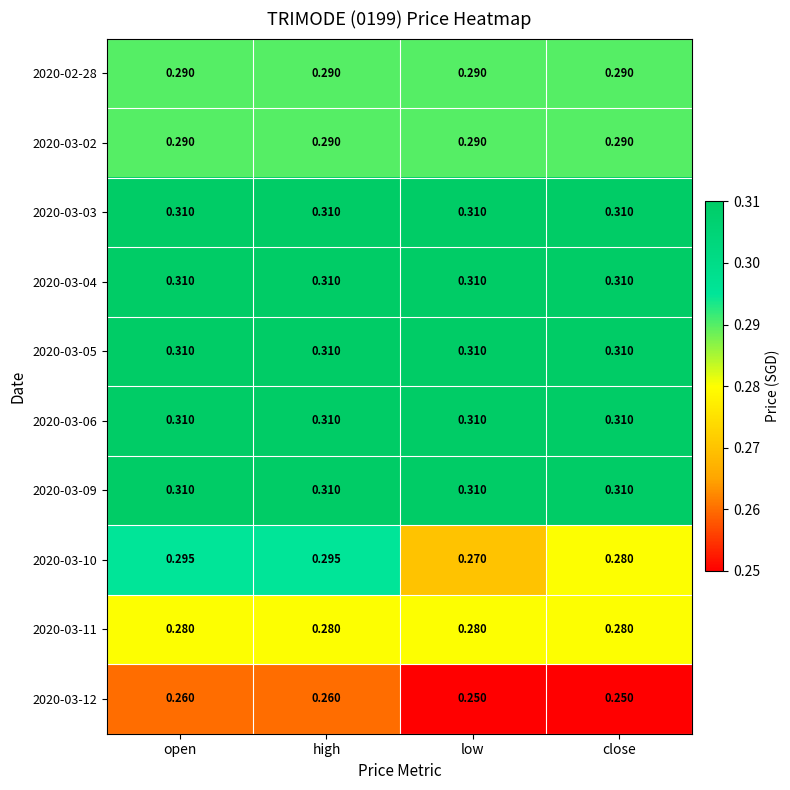

At which label is 2020-03-10 closest to 0?

low